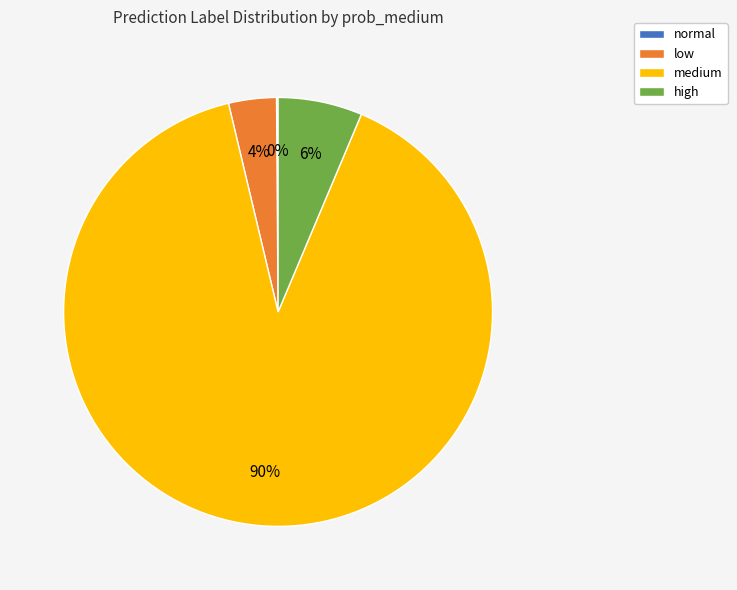

Does any single category account for the majority?

Yes